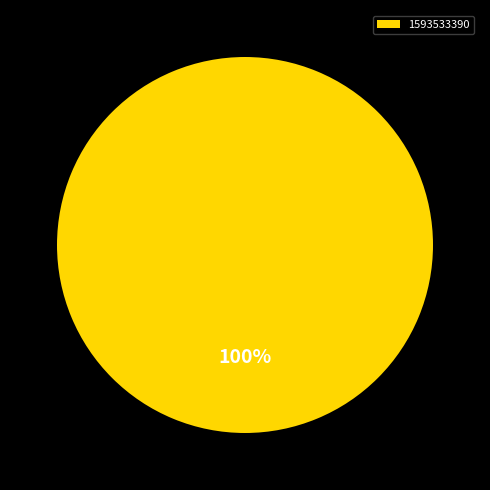

Is there a majority slice in this chart?

Yes